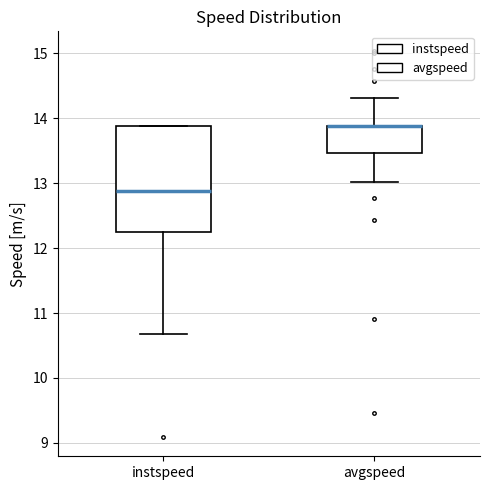

Reading left to right, read every box against the y-axis: the position of its median line, the range the box covers, and the ends of its whiskers. The values are not printed on the chart, so give them approximately, as read against the axis.

instspeed: median 12.9, box 12.2 to 13.9, whiskers 10.7 to 13.9
avgspeed: median 13.9 (drawn on the box's upper edge), box 13.5 to 13.9, whiskers 13.0 to 14.3